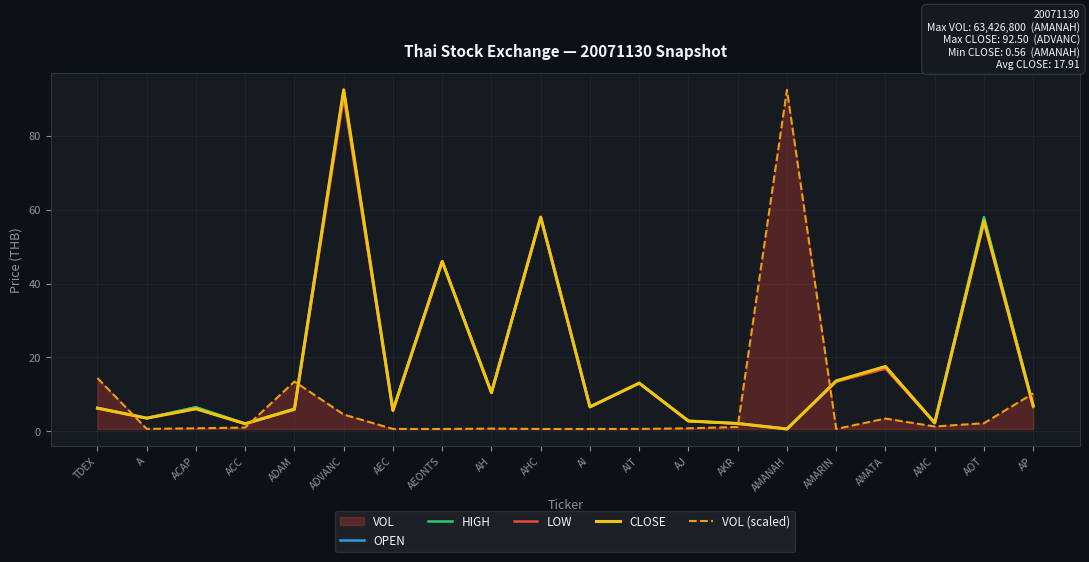

How many lines are shown in the chart?

5